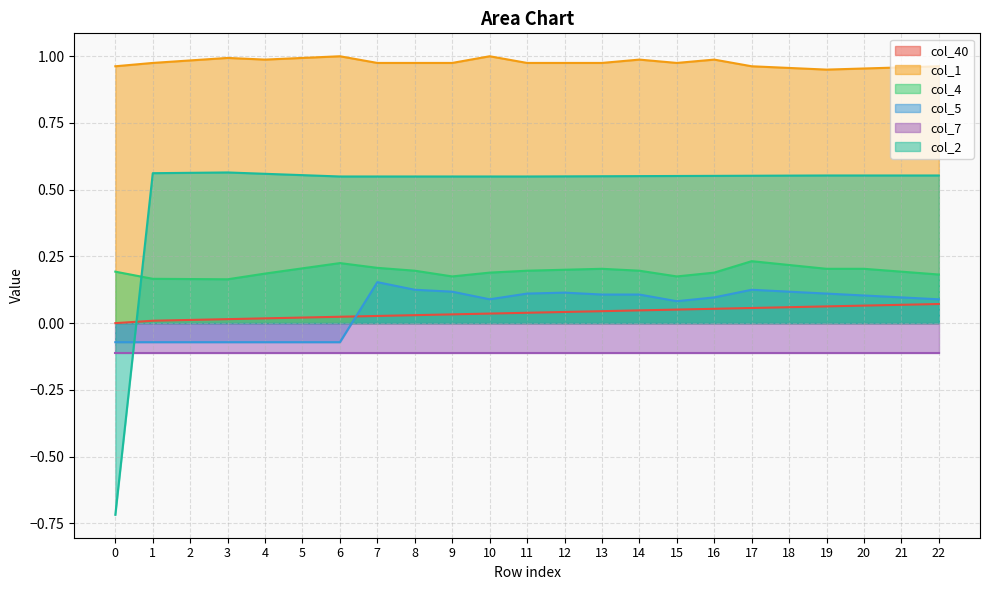

What is the difference between the col_5 values at 10 and 3?

0.2